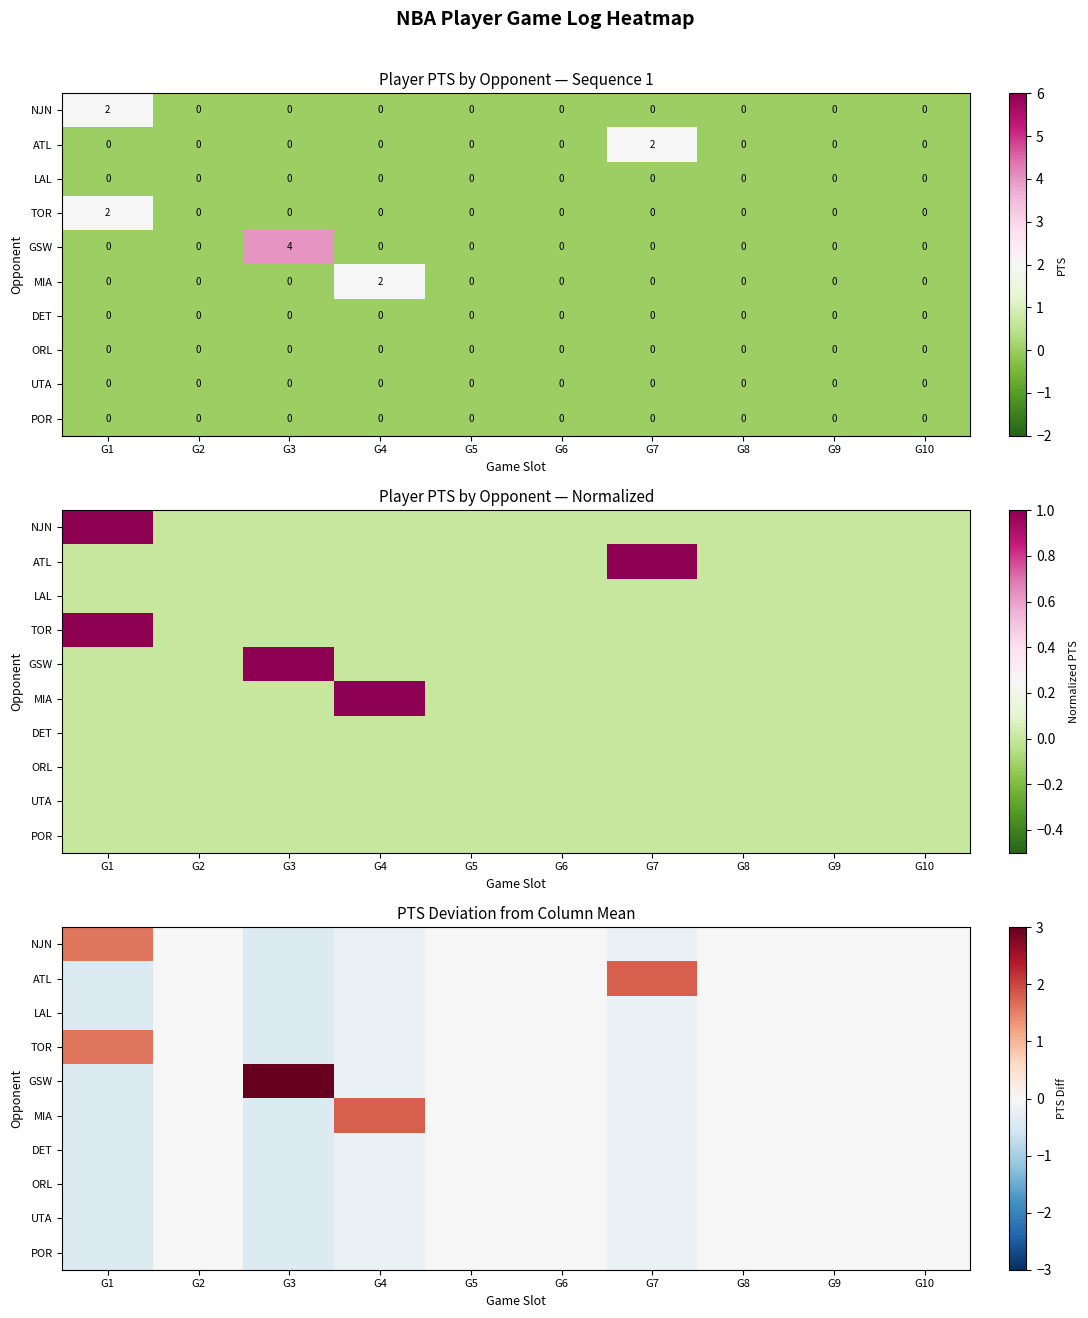

Is it true that ORL equals 0.0 at G2?

True